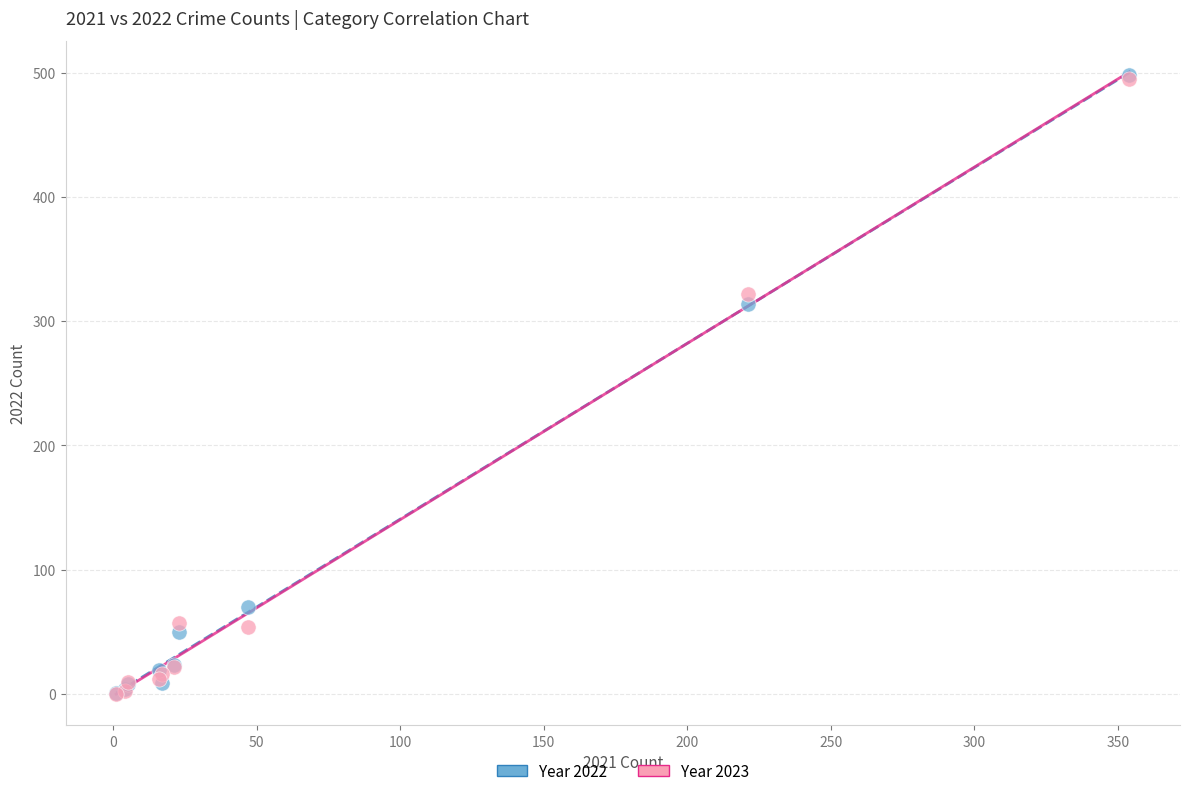

Across all series, what Y value is closest to 249?

314